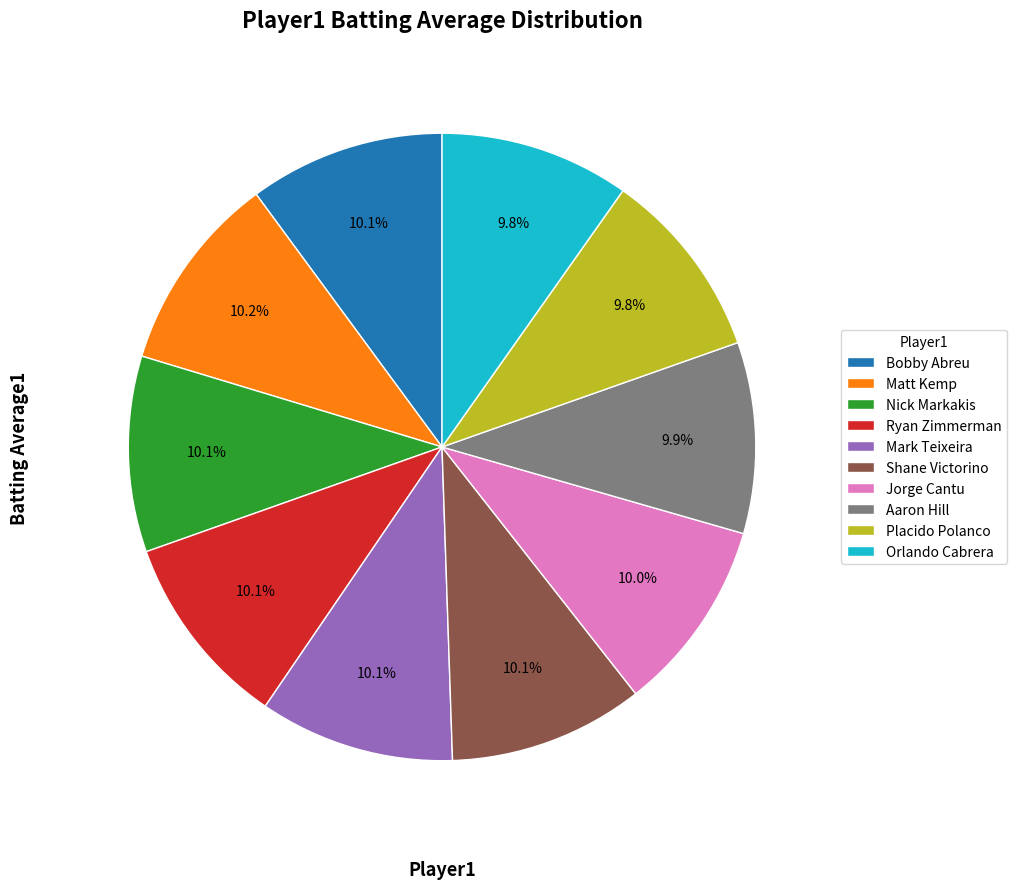

Does Placido Polanco account for over 50% of the chart?

No